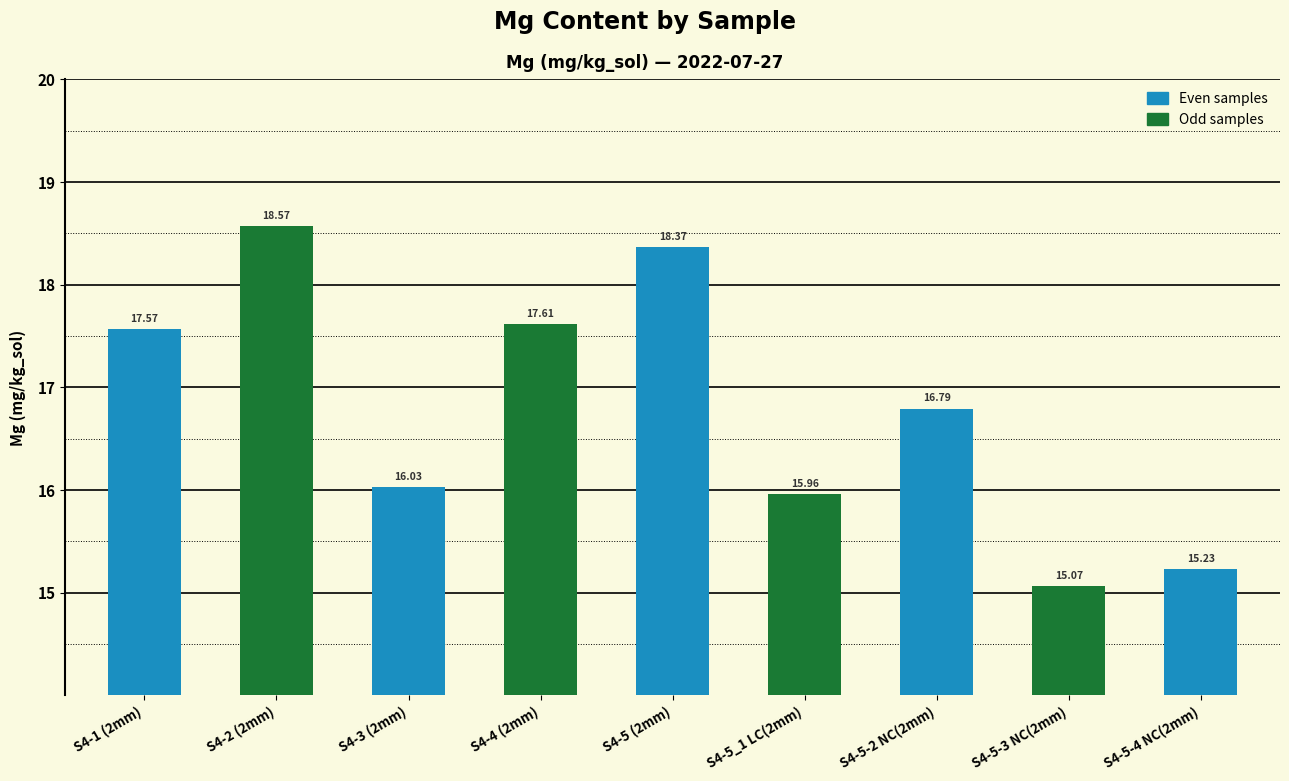

What is the value of the 3rd bar from the left?

16.0